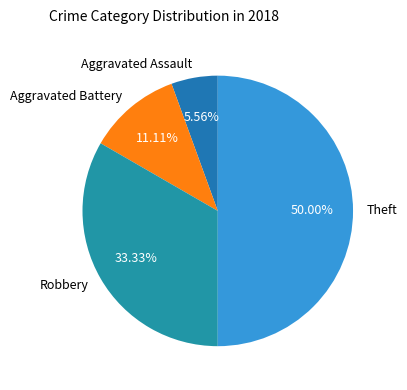

Which has a higher value, Theft or Robbery?

Theft